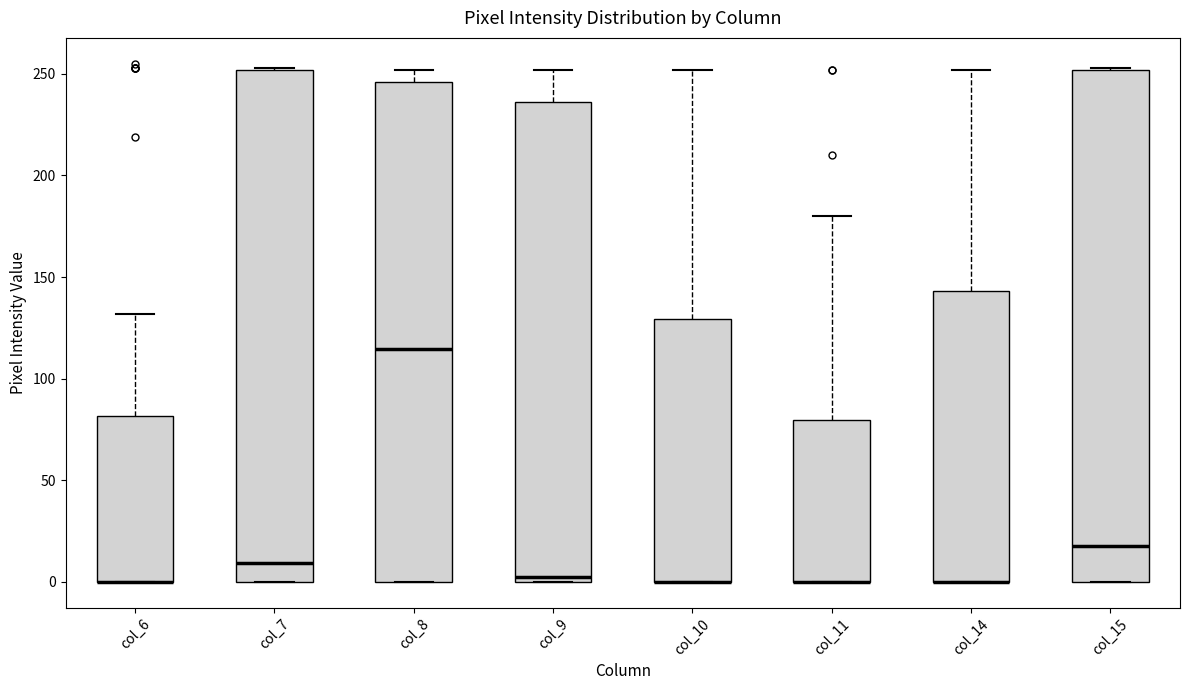

Reading left to right, read every box against the y-axis: the position of its median line, the range the box covers, and the ends of its whiskers. The values are not printed on the chart, so give them approximately, as read against the axis.

col_6: median 0 (drawn on the box's lower edge), box 0 to 80, whiskers 0 to 130
col_7: median 10, box 0 to 250, whiskers 0 to 255
col_8: median 115, box 0 to 245, whiskers 0 to 250
col_9: median 5, box 0 to 235, whiskers 0 to 250
col_10: median 0 (drawn on the box's lower edge), box 0 to 130, whiskers 0 to 250
col_11: median 0 (drawn on the box's lower edge), box 0 to 80, whiskers 0 to 180
col_14: median 0 (drawn on the box's lower edge), box 0 to 145, whiskers 0 to 250
col_15: median 20, box 0 to 250, whiskers 0 to 255